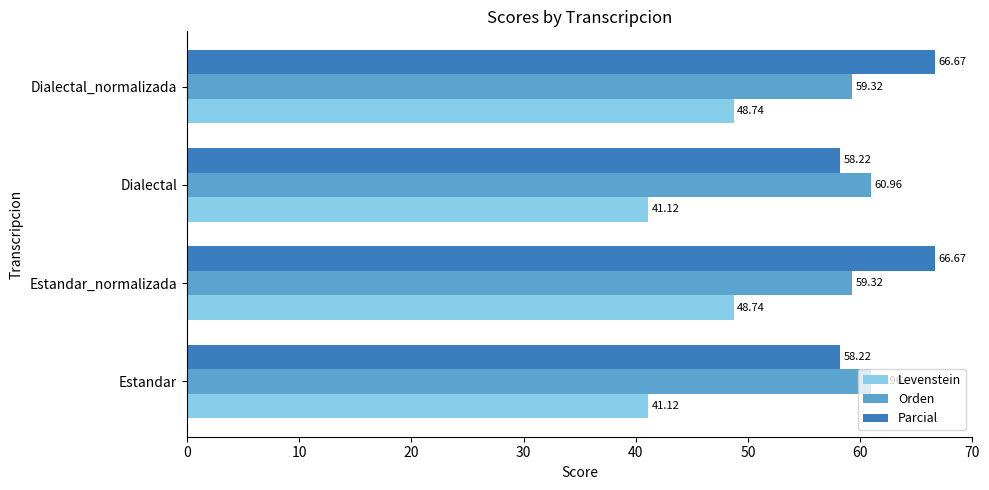

What is the spread (max minus min) of values at Estandar_normalizada?

17.9